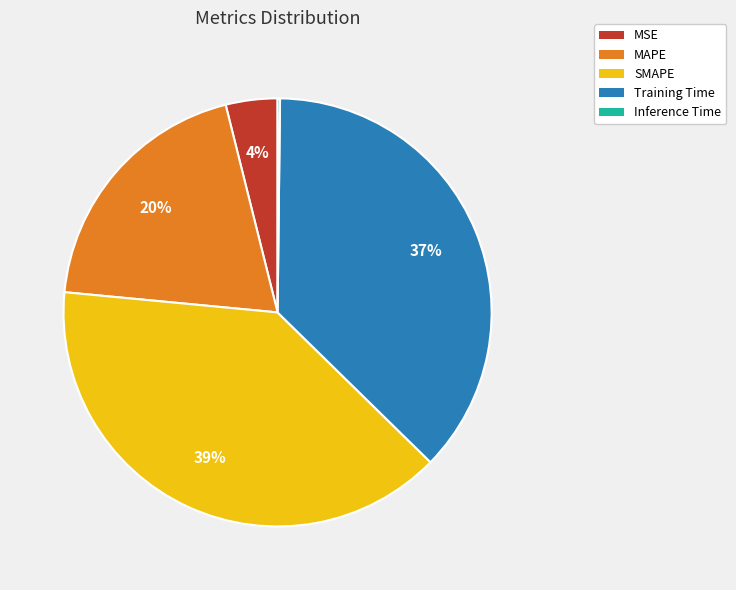

Combined, do MSE and MAPE account for over 50%?

No